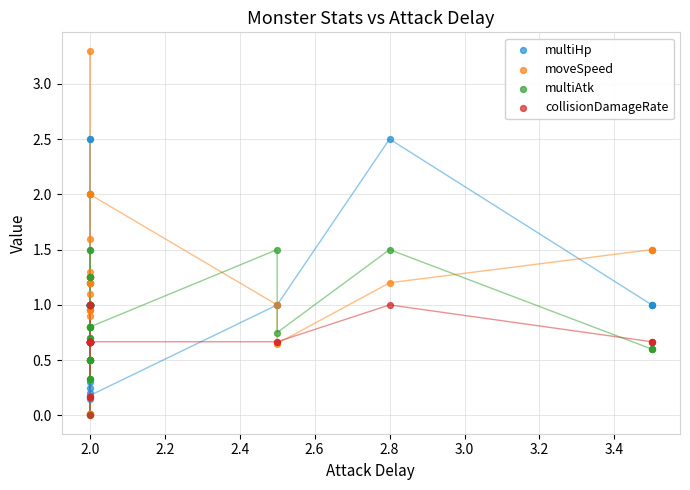

Which series reaches the maximum Y coordinate?

moveSpeed